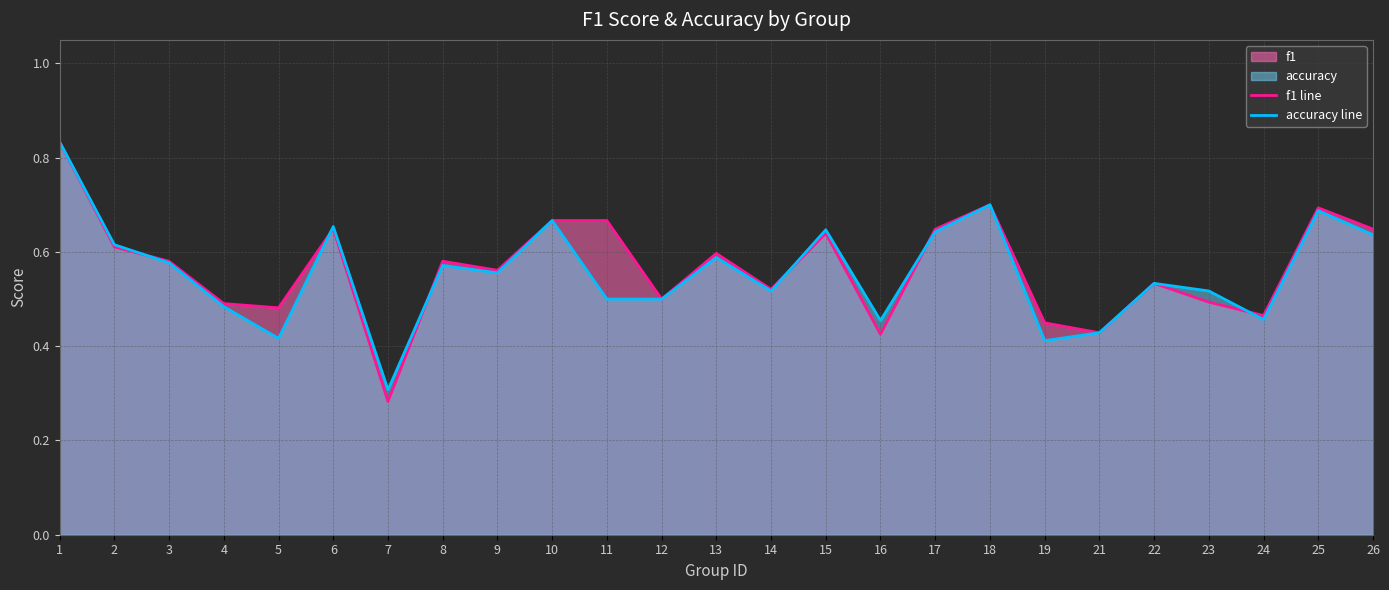

How many accuracy line values are between 0 and 1?

25